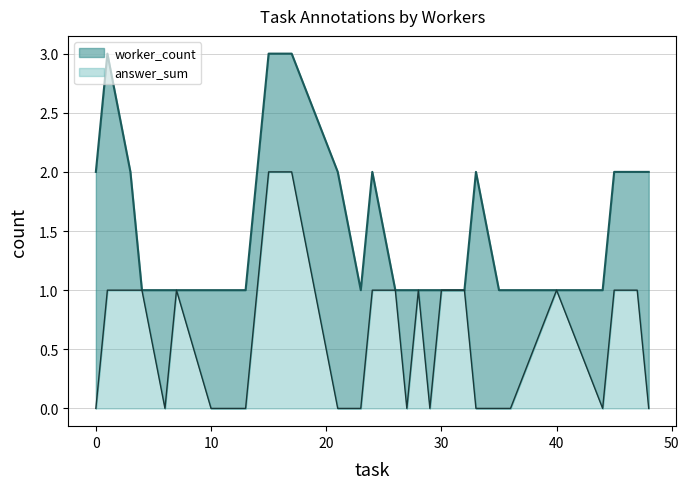

Reading left to right, extract all data points from this chart.

worker_count: 2	3	2	1	1	1	1	1	1	3	3	2	1	2	1	1	1	1	1	1	2	1	1	1	1	2	2	2
answer_sum: 0	1	1	1	0	1	0	0	0	2	2	0	0	1	1	0	1	0	1	1	0	0	0	1	0	1	1	0